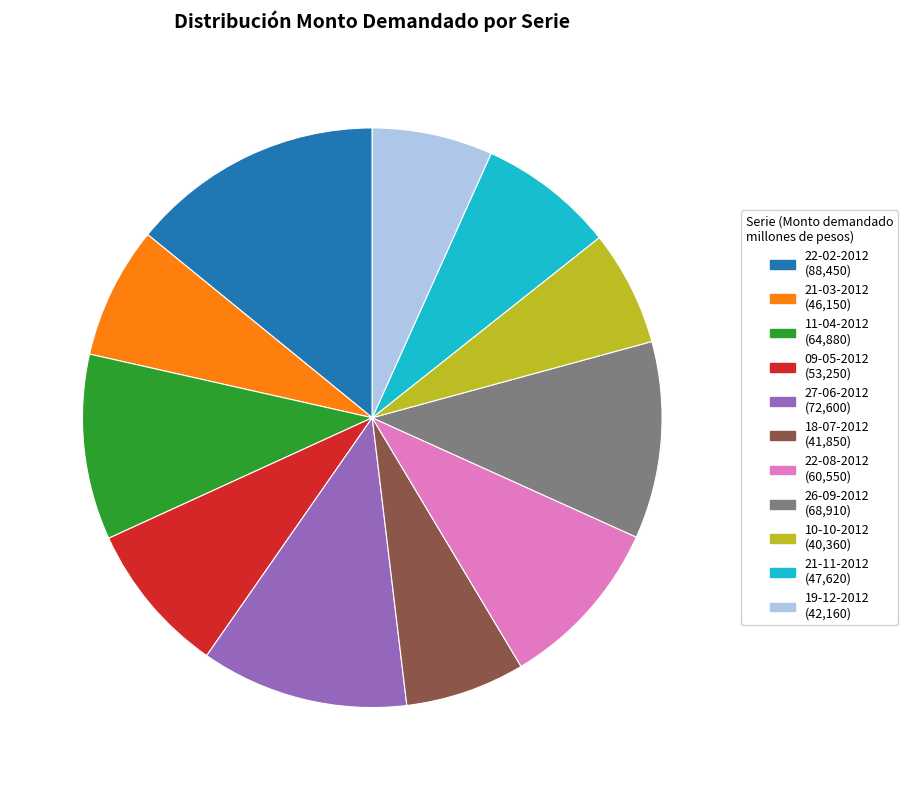

Do 27-06-2012 and 21-11-2012 together represent more than half of the pie?

No